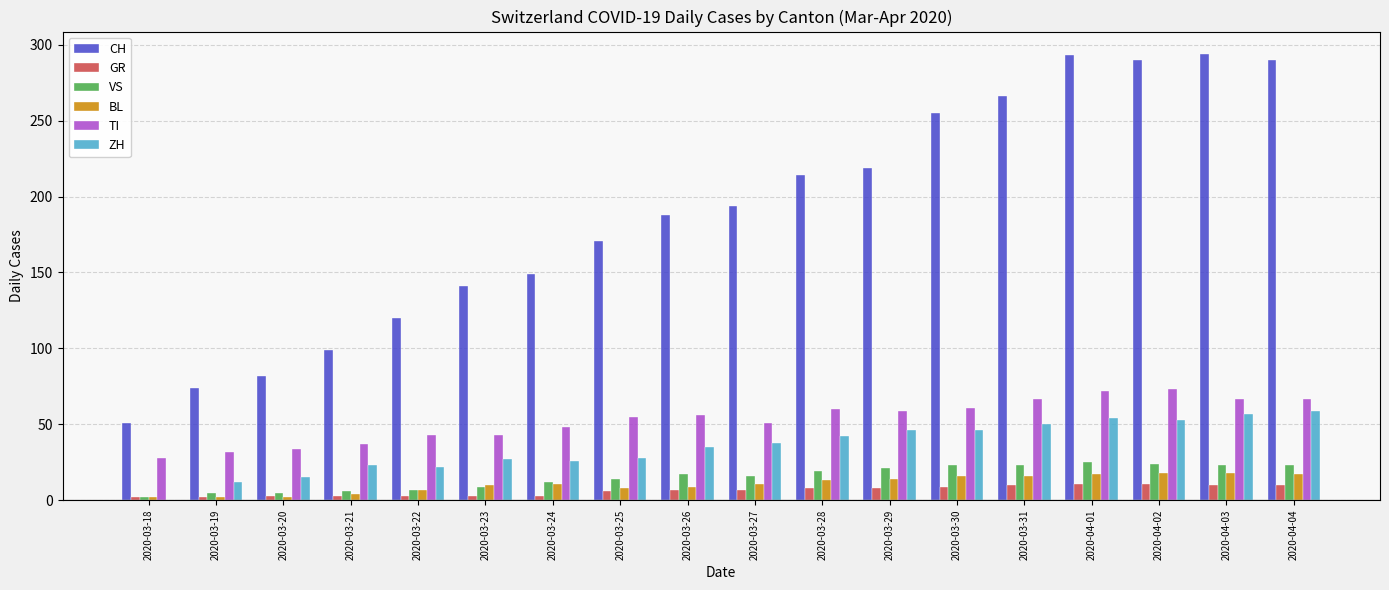

What is the sum of all CH values?

3390